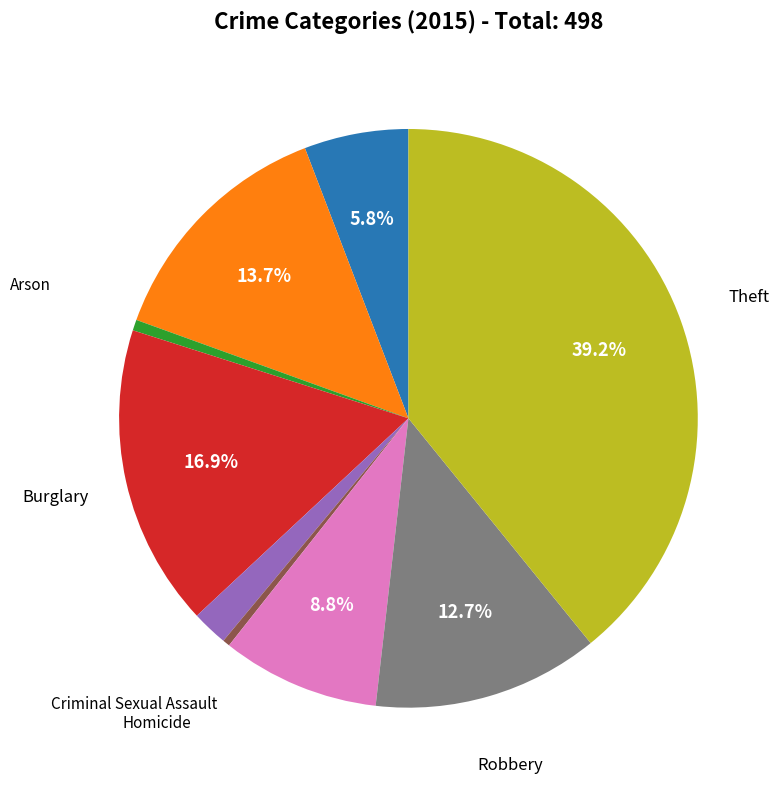

To the nearest percent, what is the average slice percentage?

11%